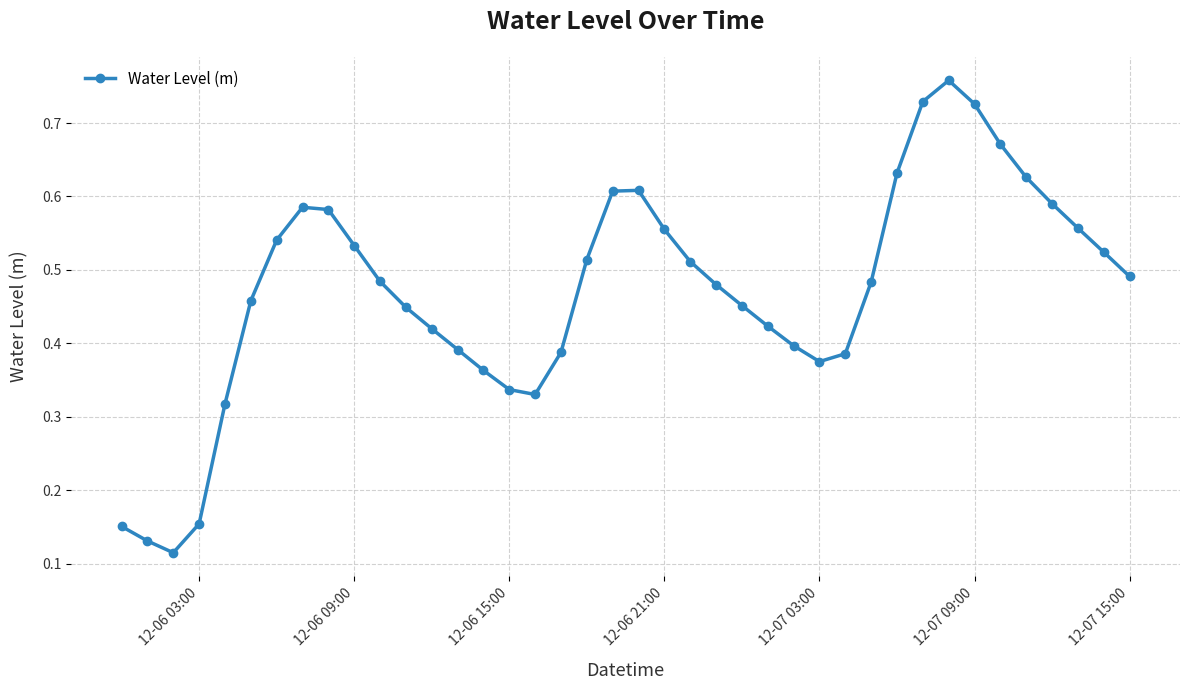

What is the sum of all values?

18.8